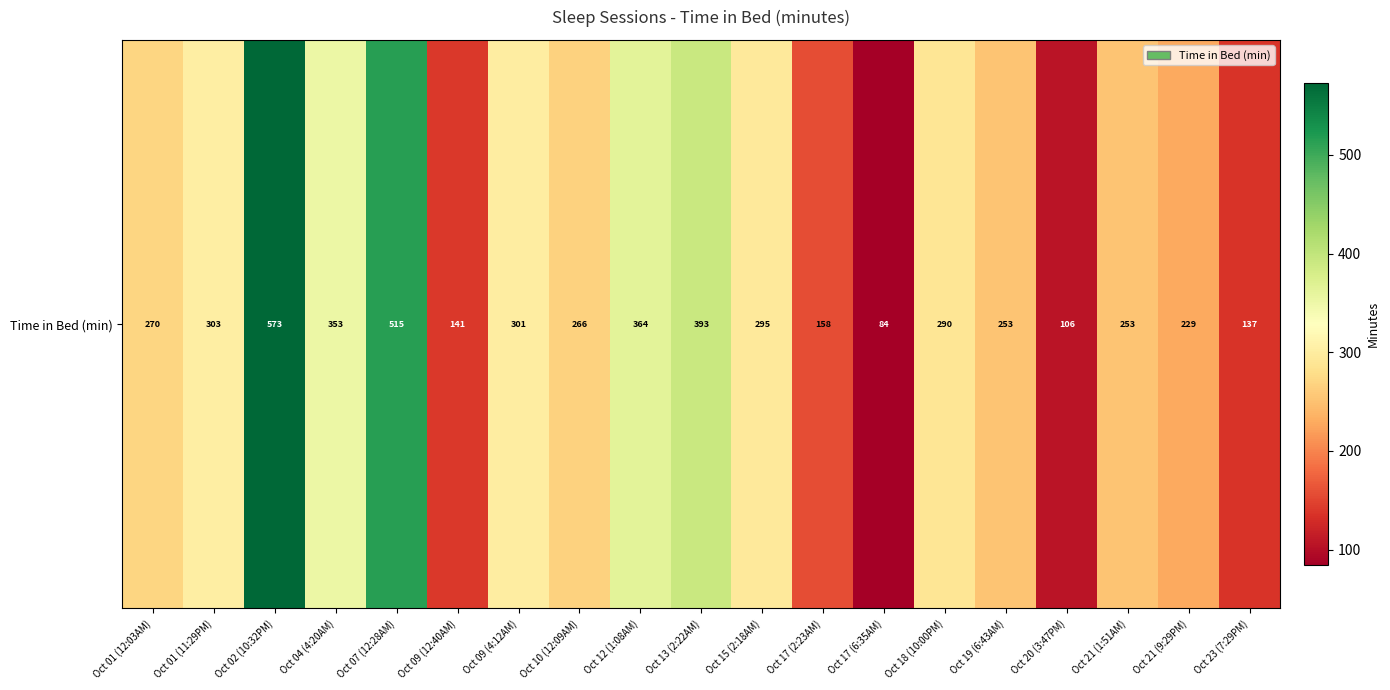

What is the ratio of the value at Oct 09 (12:40AM) to the value at Oct 18 (10:00PM)?

0.5